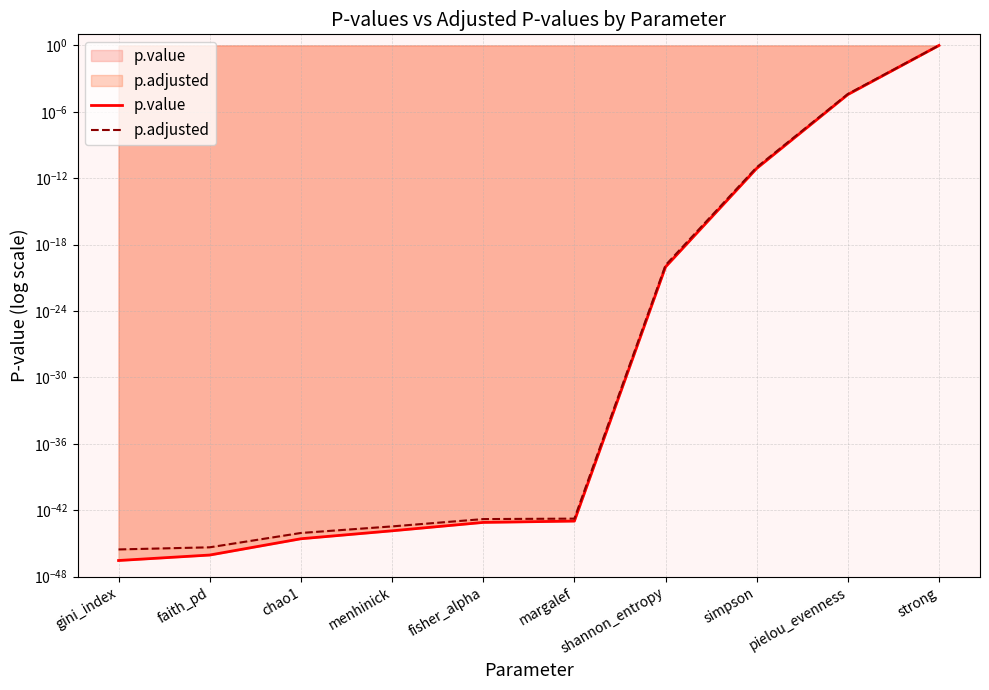

Reading left to right, extract all data points from this chart.

p.value: 0.0	0.0	0.0	0.0	0.0	0.0	0.0	0.0	0.0	1.0
p.adjusted: 0.0	0.0	0.0	0.0	0.0	0.0	0.0	0.0	0.0	1.0